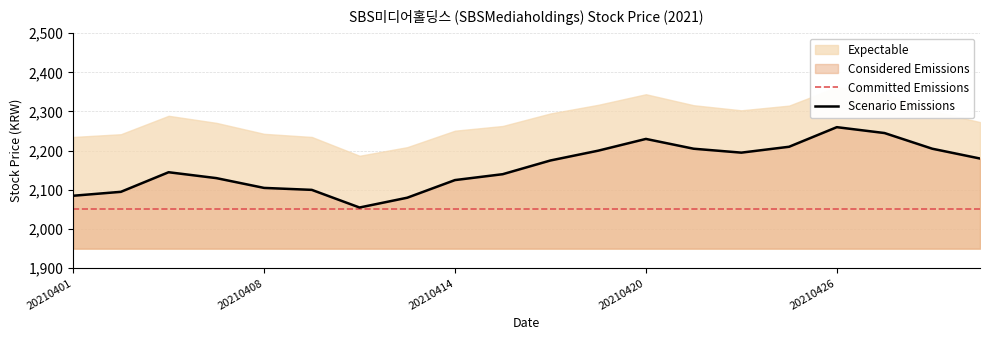

What is the change in value from 20210408 to 20210419?

+95